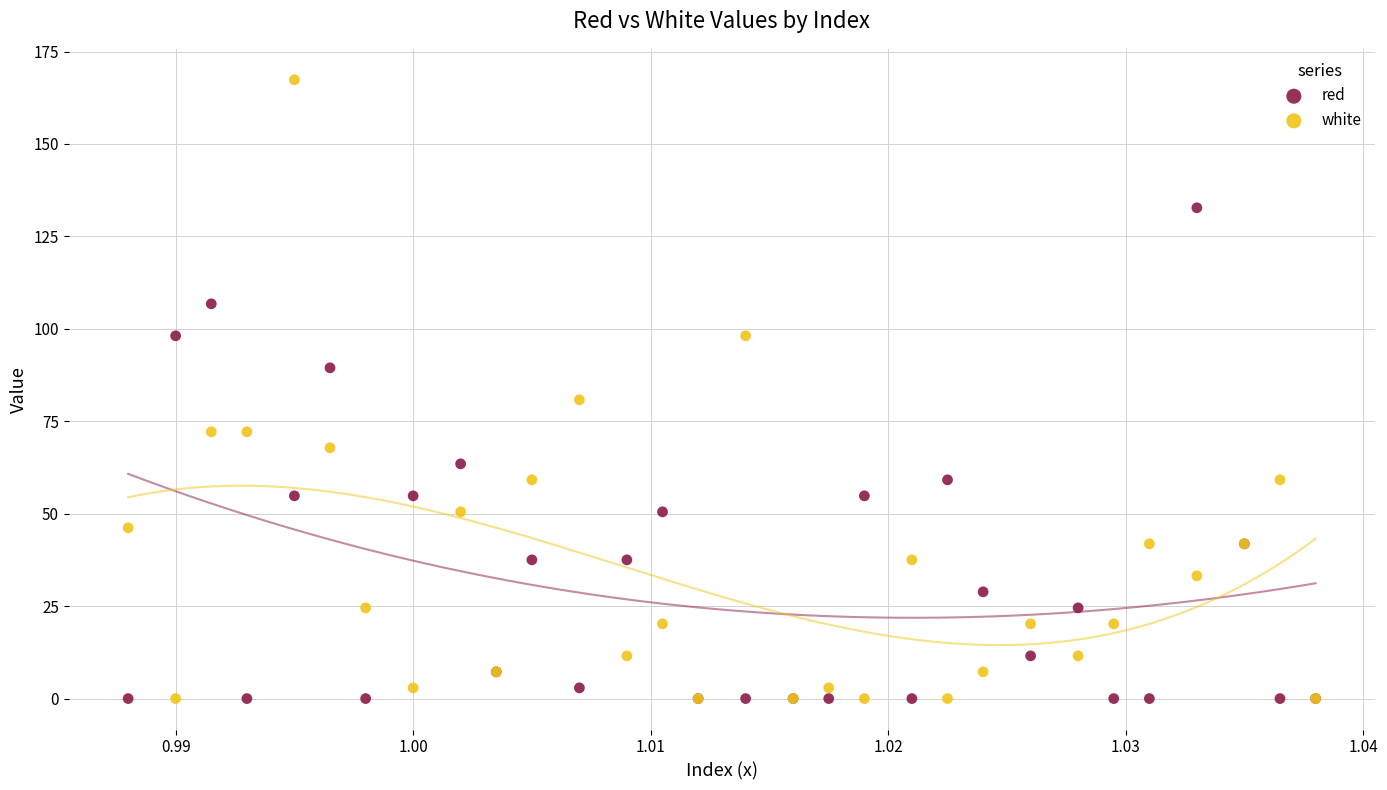

Across all series, what Y value is closest to 83?

80.8